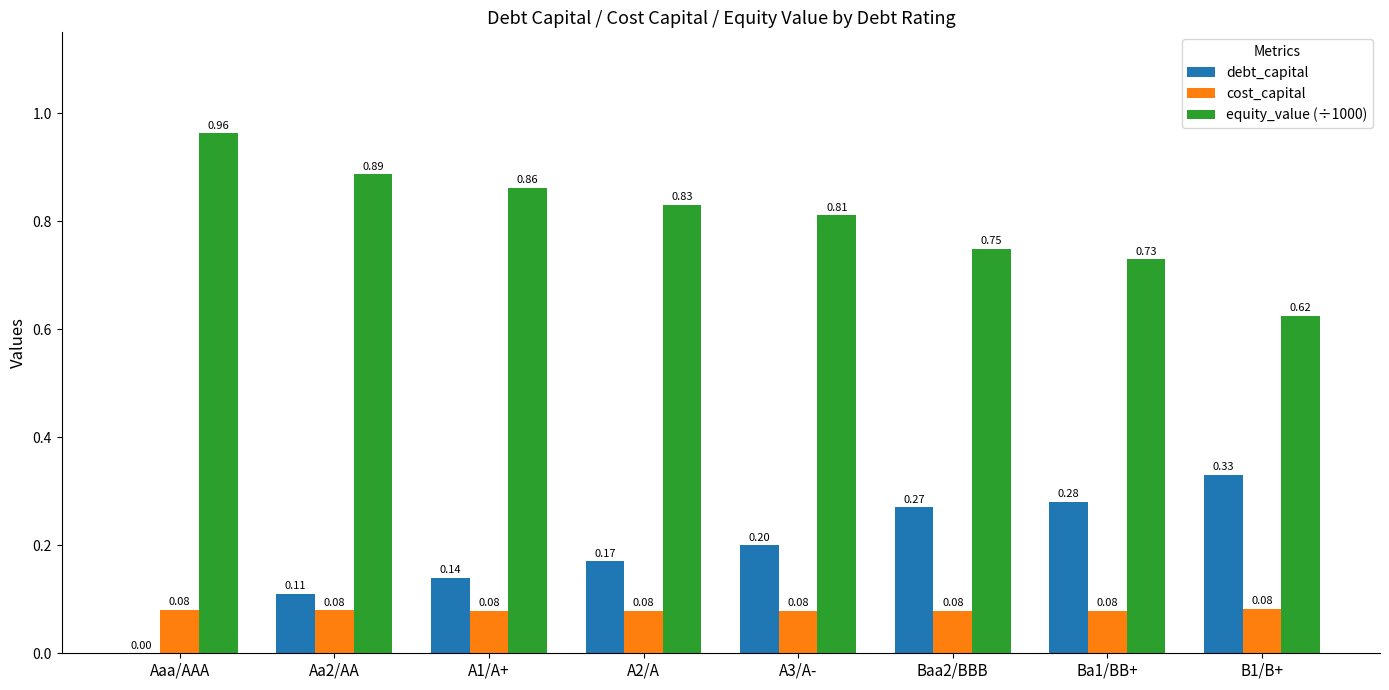

Which series has the largest total across all categories?

equity_value (÷1000)